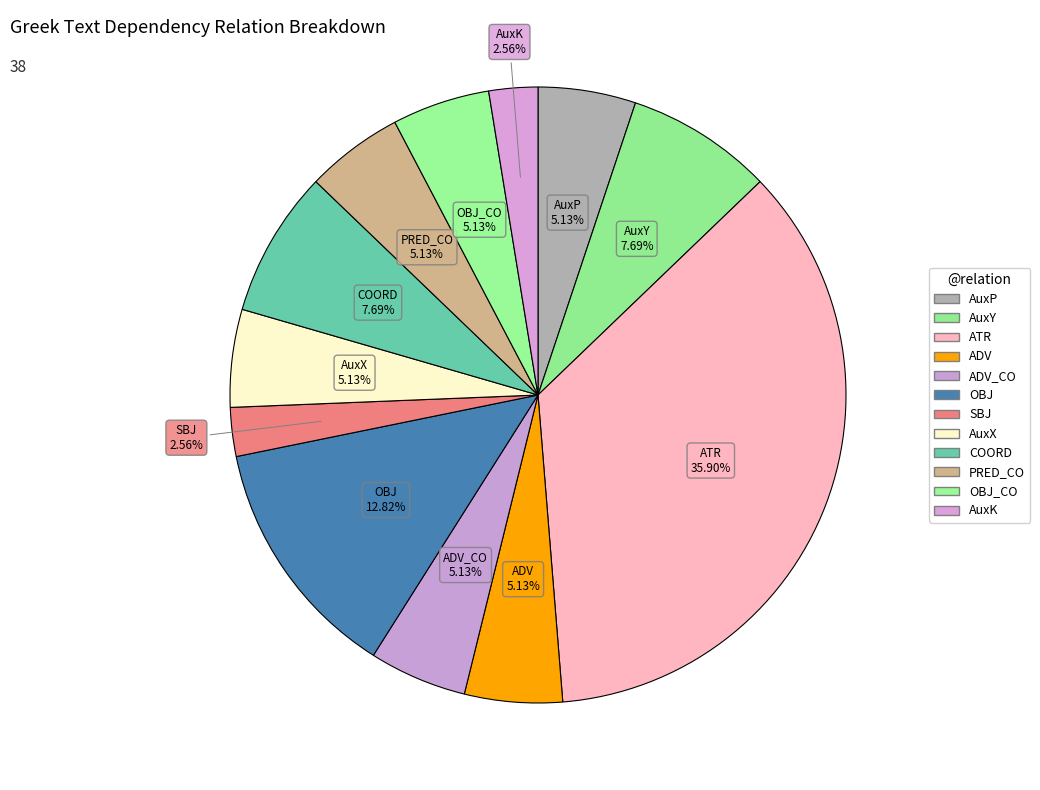

How many segments does this pie chart have?

12